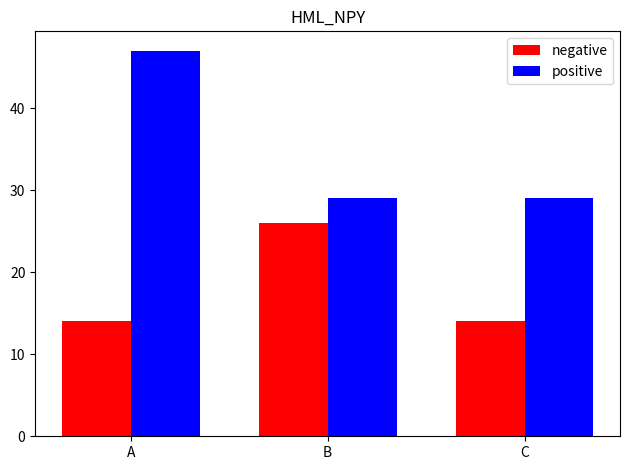

Reading left to right, what are all the values shown in this chart?

negative: 14	26	14
positive: 47	29	29